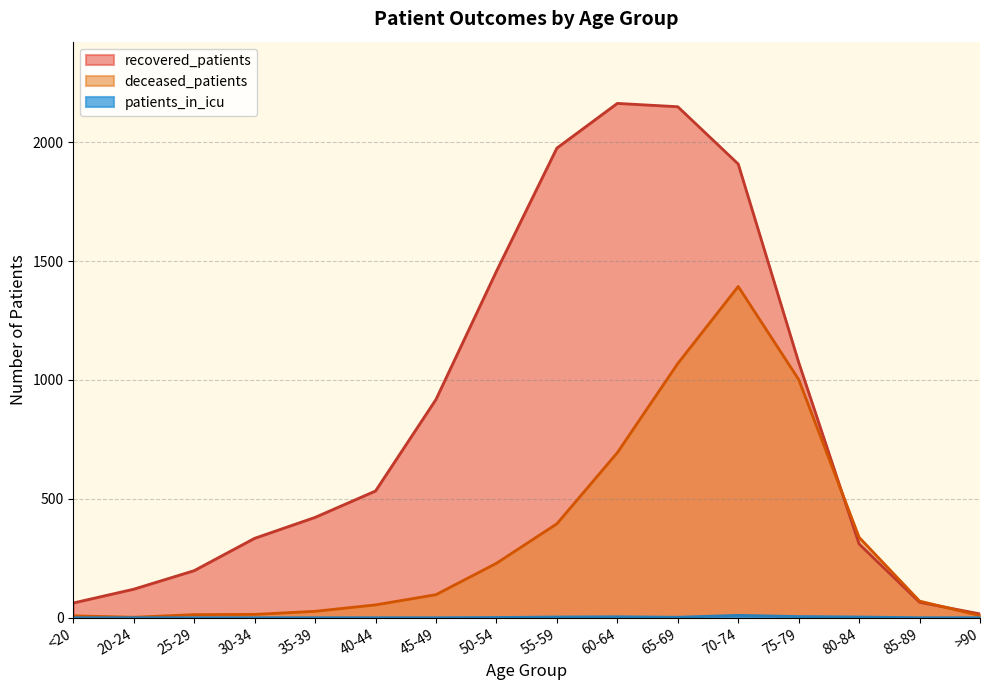

True or false: patients_in_icu and deceased_patients cross at least once.

False